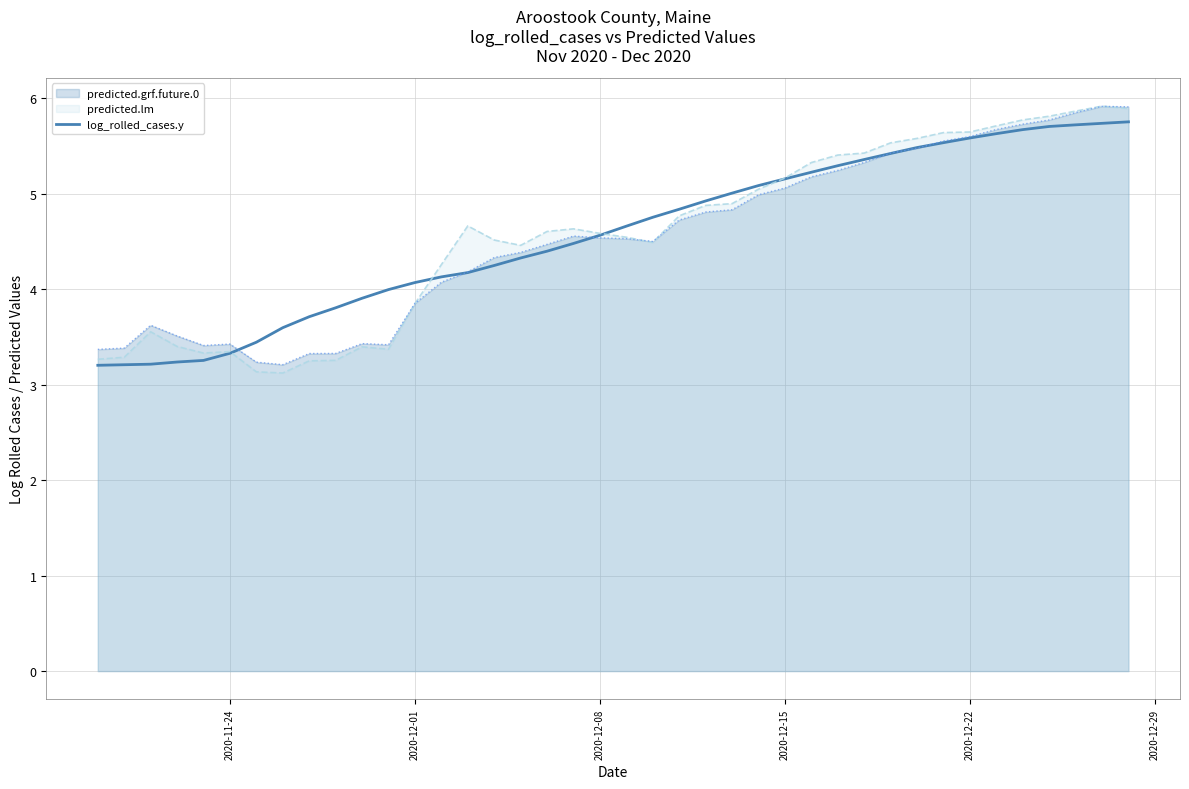

What is the value of the 8th point from the left?

3.6